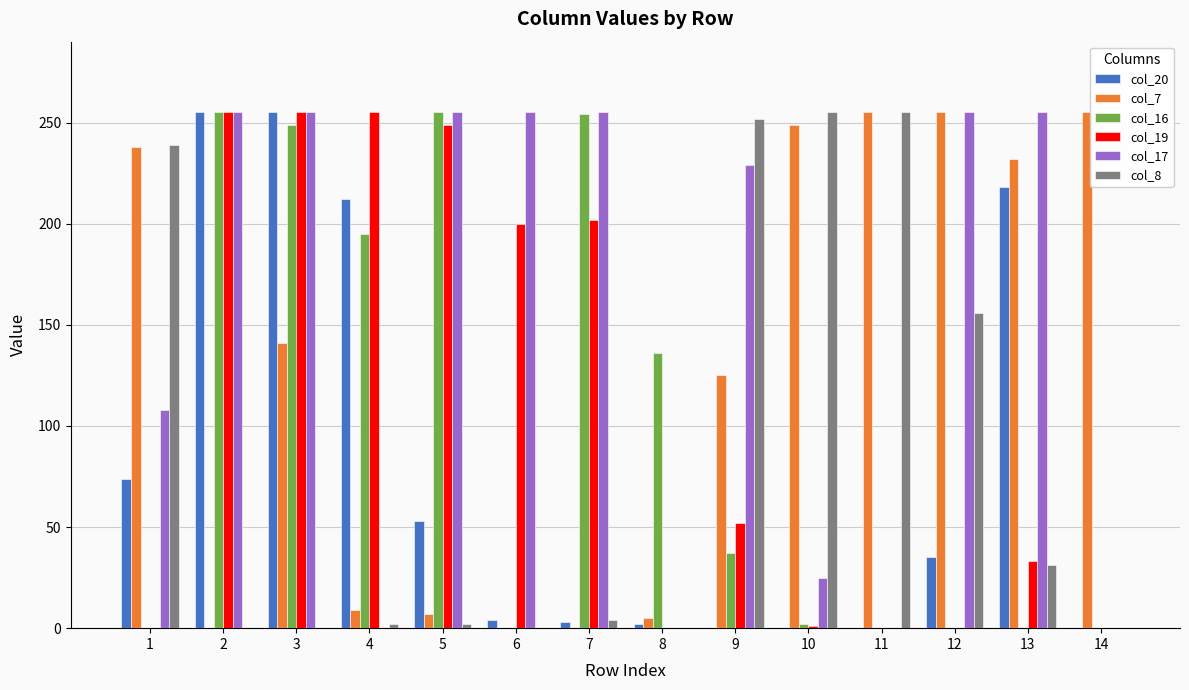

At which category is the sum across all series the highest?

3